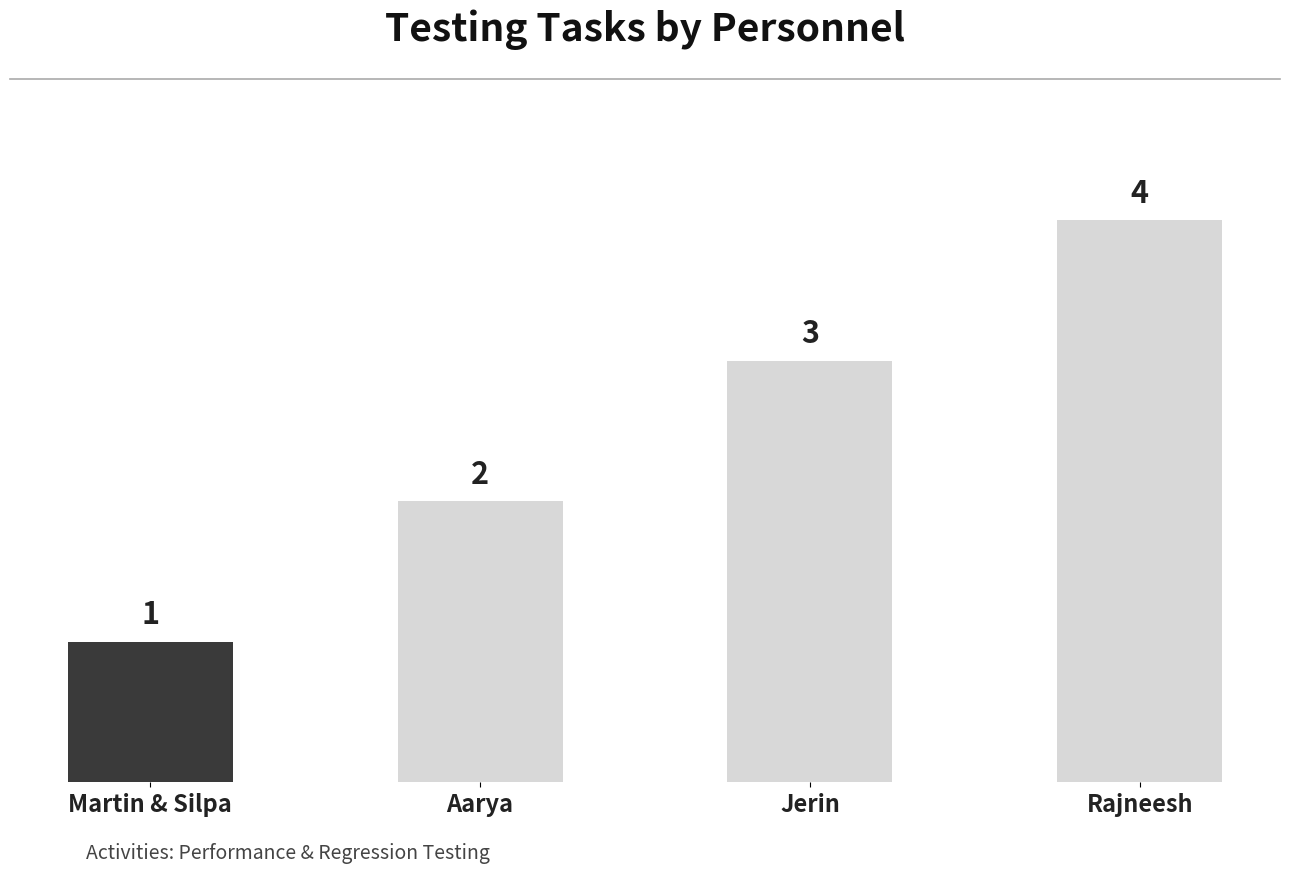

Rank the categories by value from highest to lowest.

Rajneesh, Jerin, Aarya, Martin & Silpa